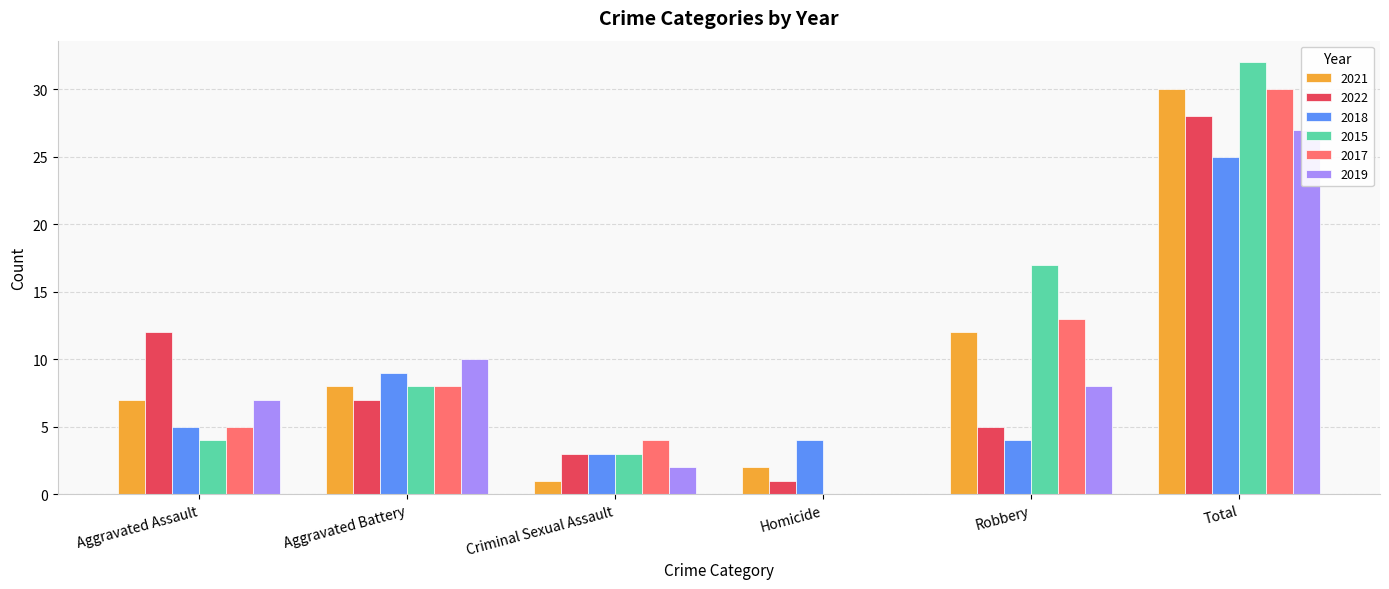

What is the sum of the 2019 values at Total and Aggravated Assault?

34